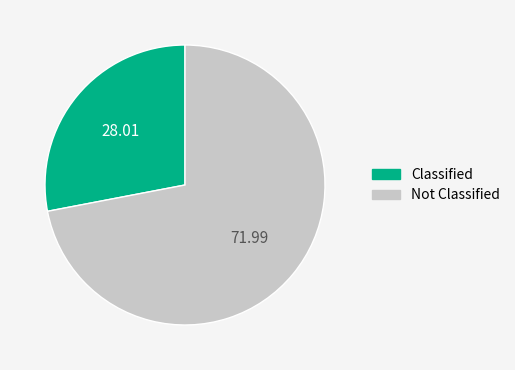

Is there a majority slice in this chart?

Yes